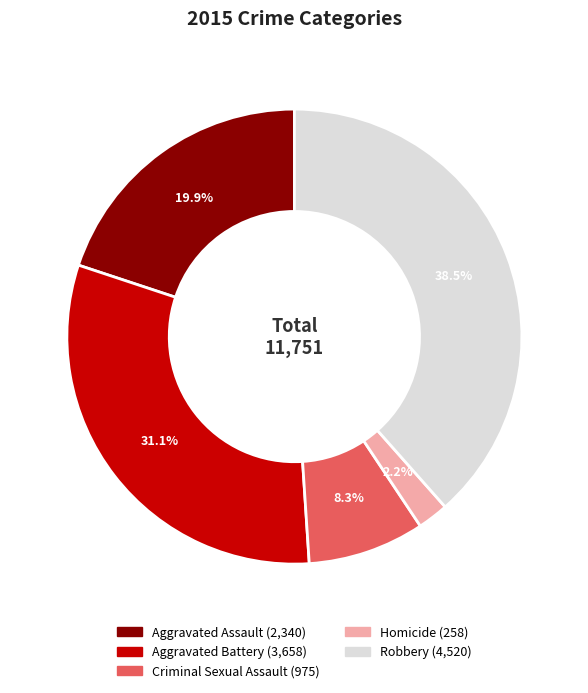

How many slices are in this pie chart?

5